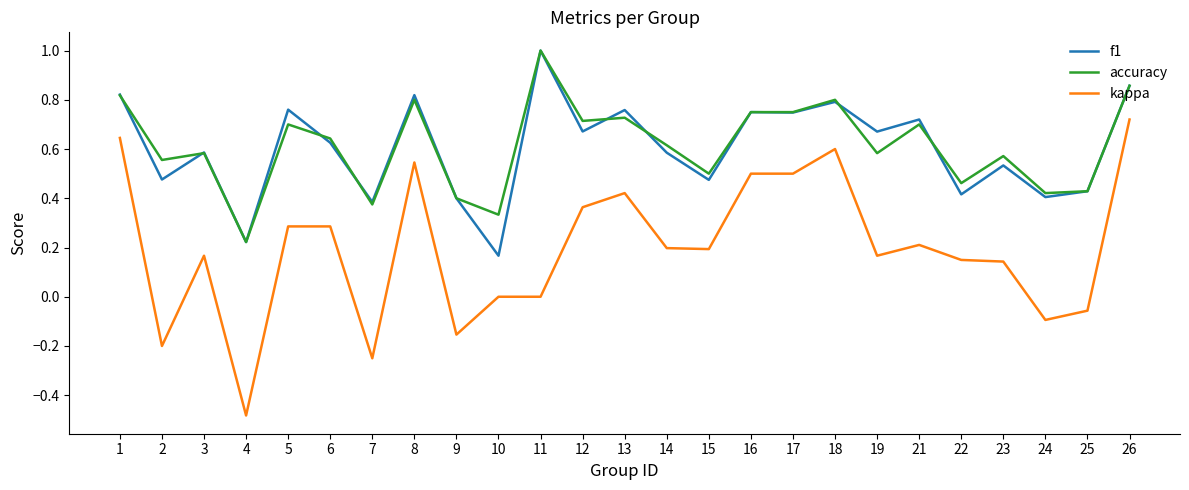

Does the chart display data point markers on the line(s)?

No